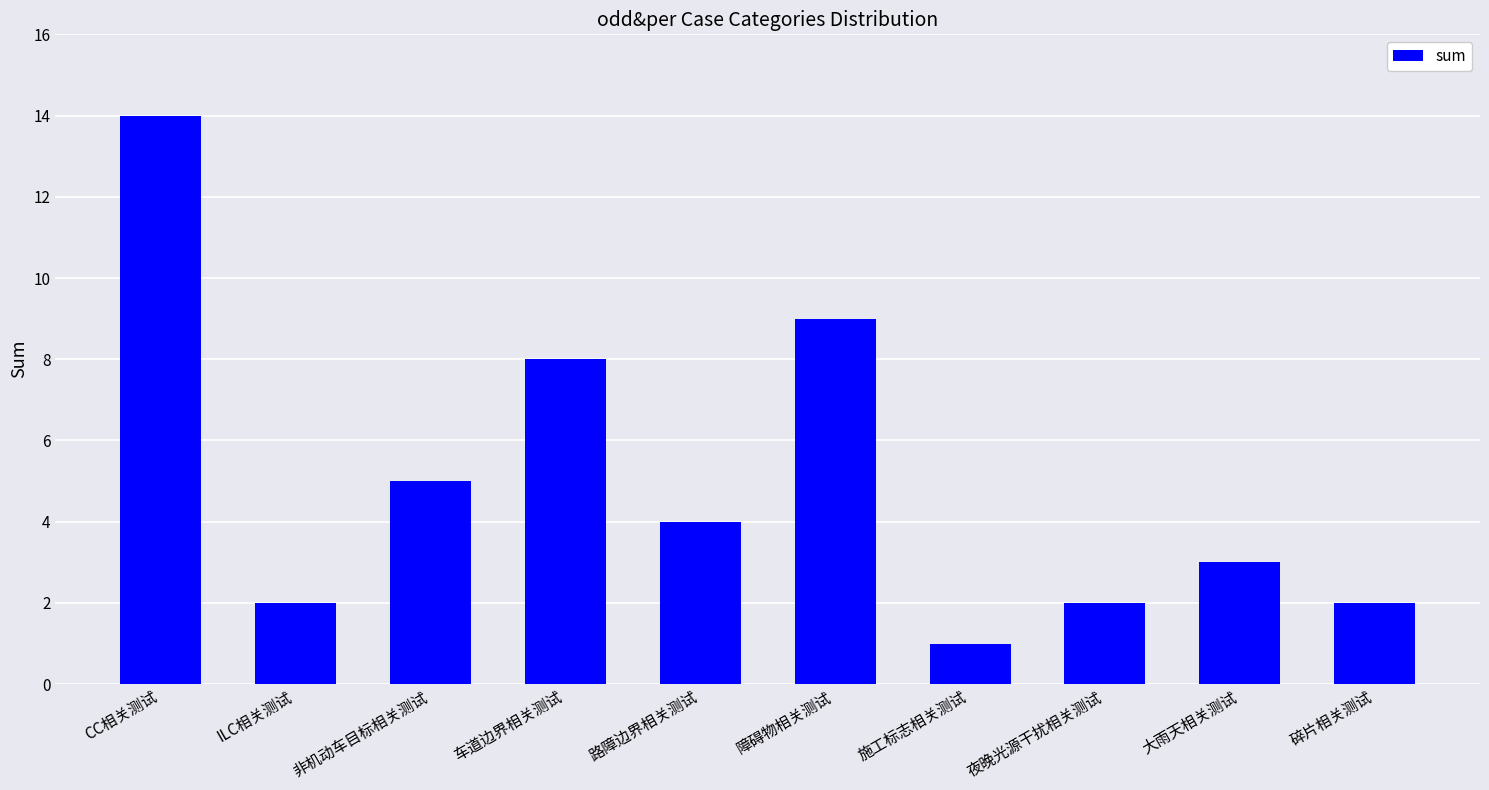

What position from the left is 碎片相关测试?

10